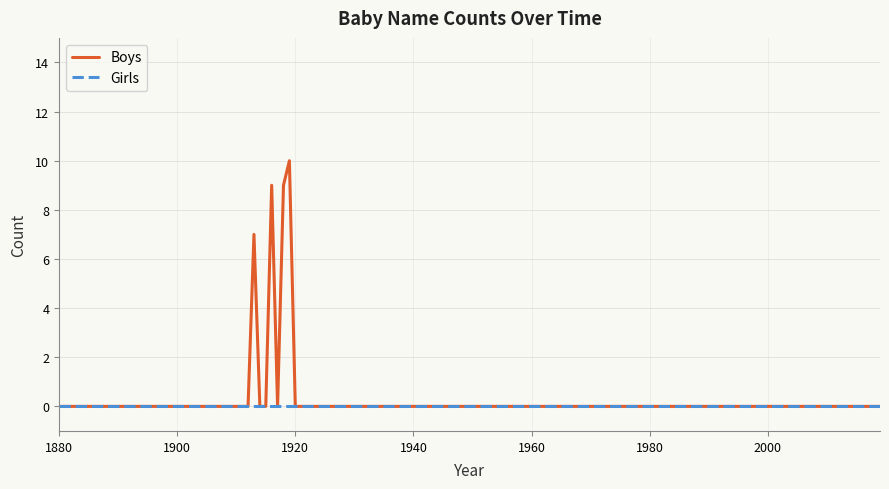

Which series has the largest range (max minus min)?

Boys